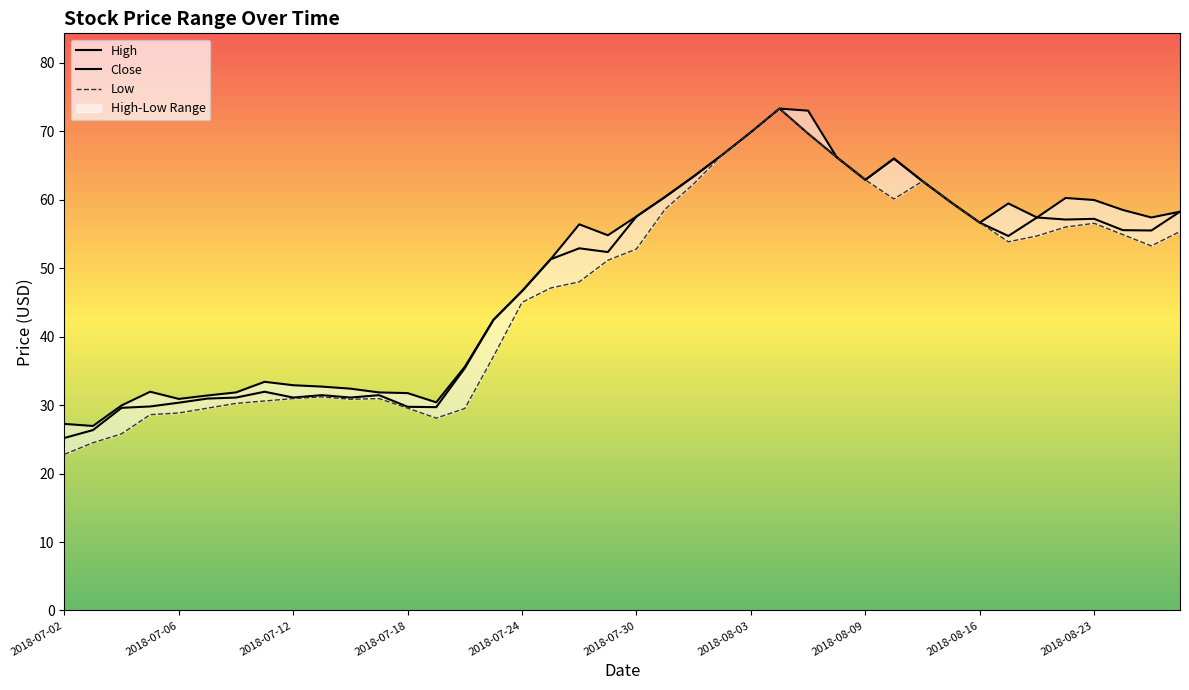

What is the label of the 2nd point from the right?

2018-08-27